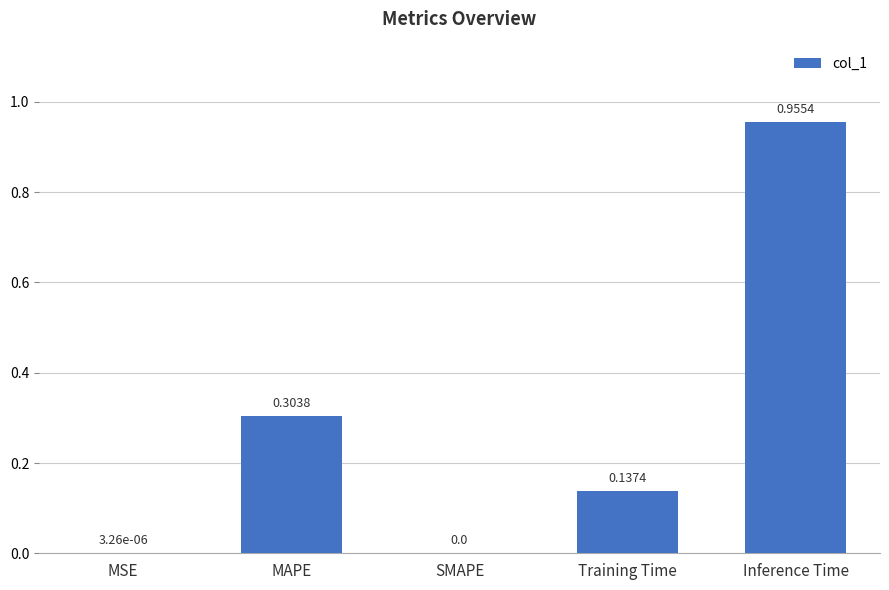

Which category has the highest value across all series?

Inference Time